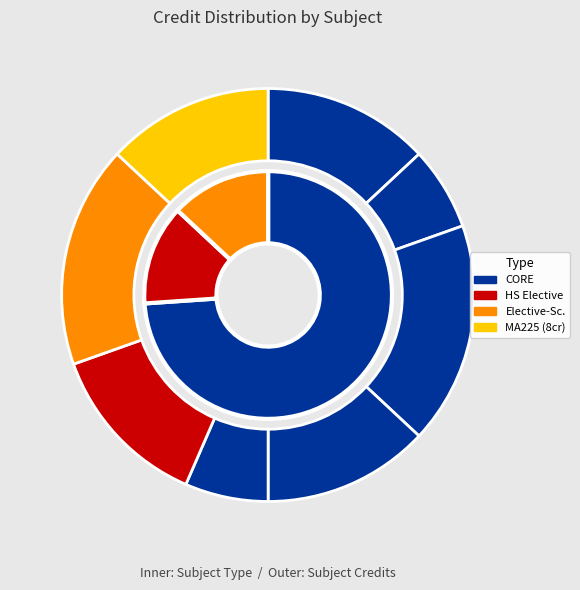

What is the ratio of the value at MA251 to the value at MA225?

0.8